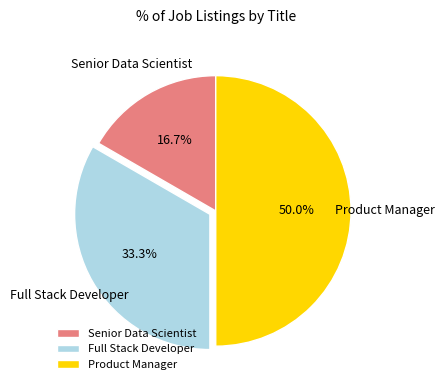

Which has a higher value, Senior Data Scientist or Full Stack Developer?

Full Stack Developer